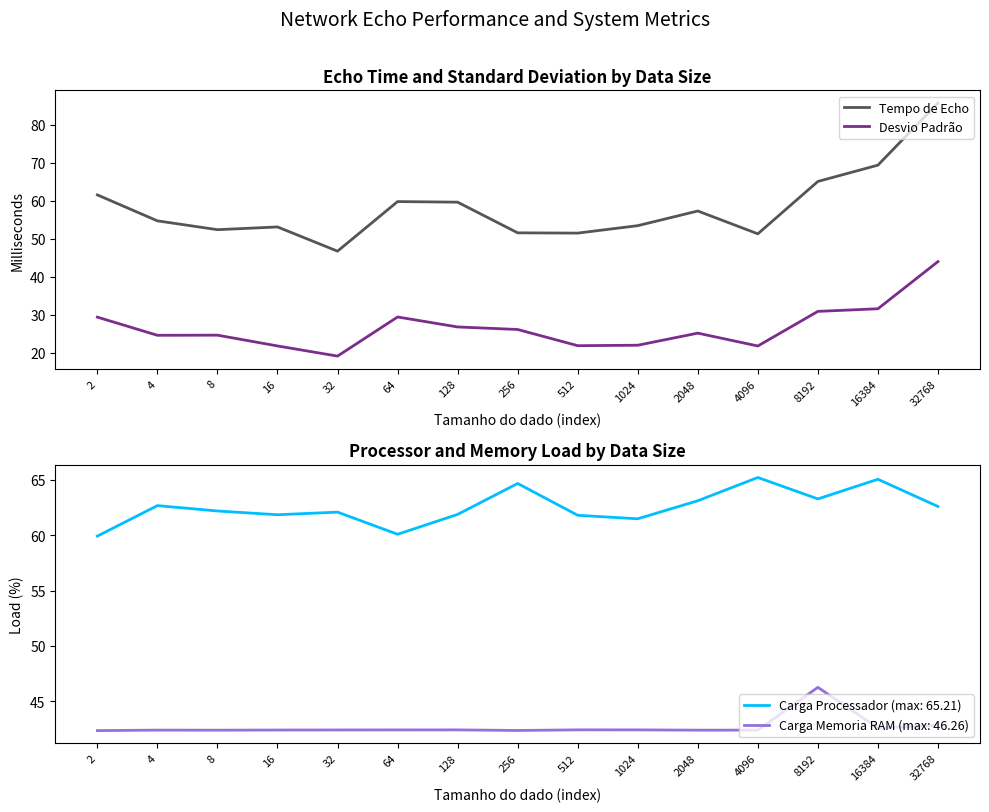

At how many categories does at least one series exceed 77?

1